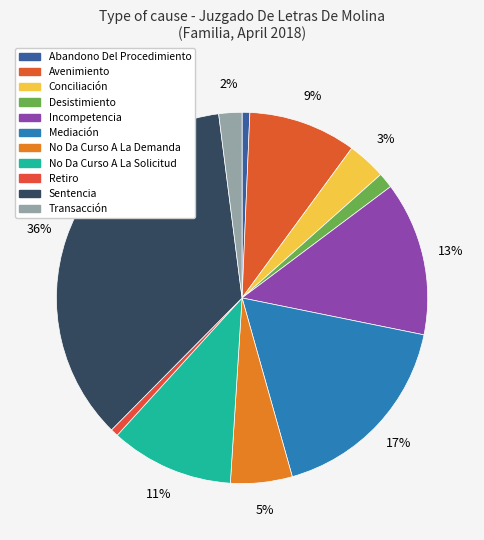

Which has a higher value, Retiro or Abandono Del Procedimiento?

Retiro